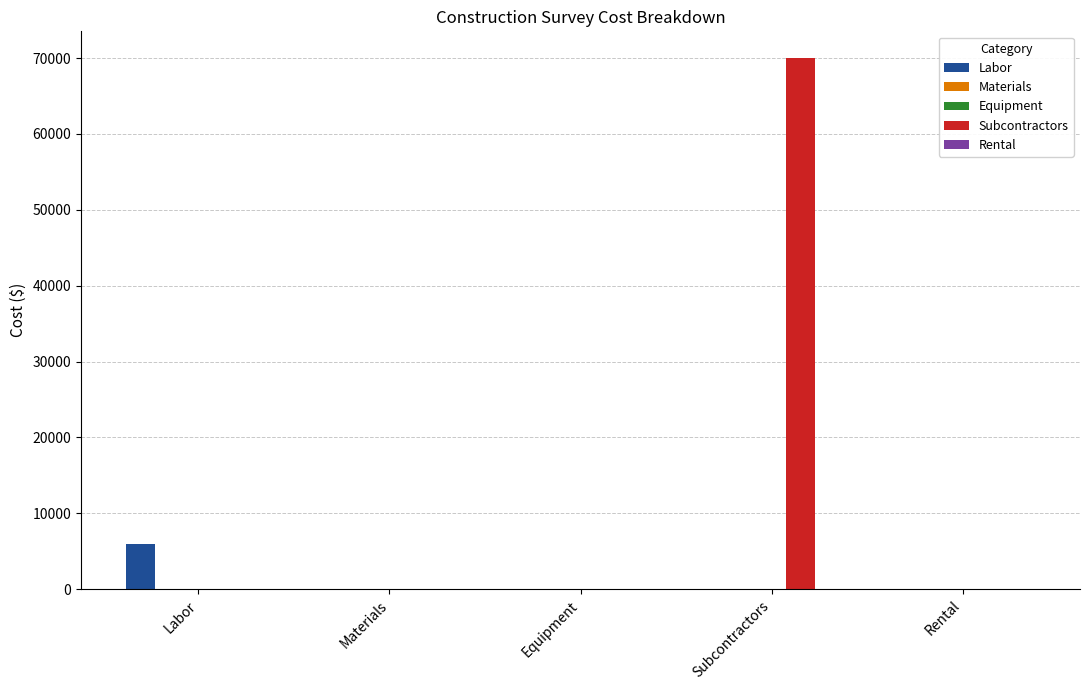

What is the average value of the Subcontractors series?

14006.0